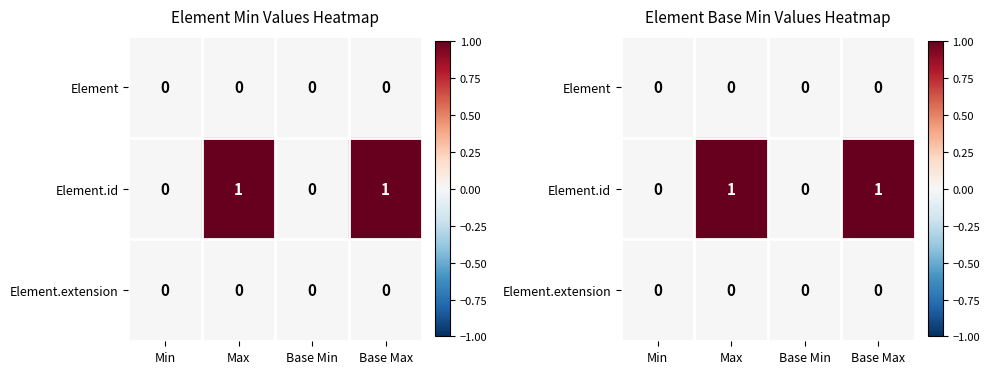

List the labels in order of Element value, largest first.

Min, Max, Base Min, Base Max